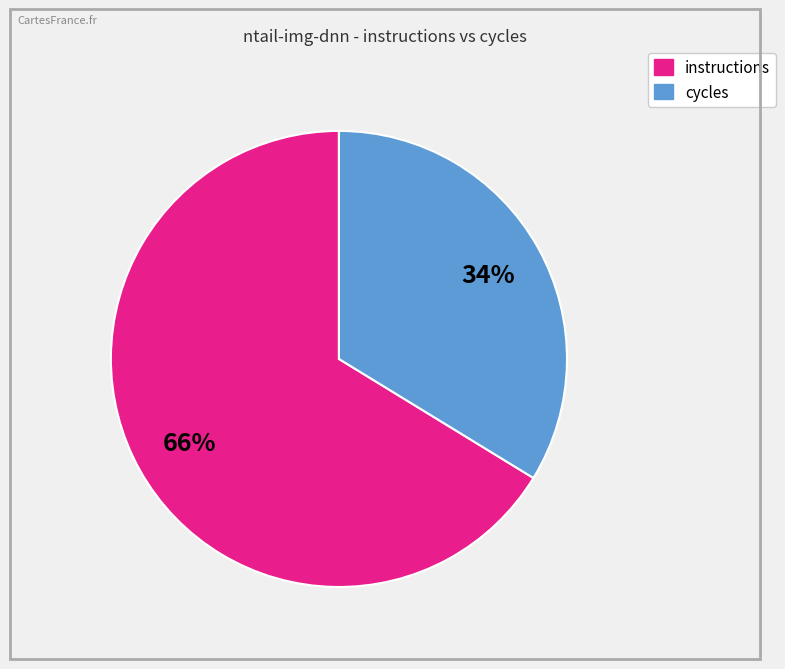

Is there any slice that represents more than half of the pie?

Yes